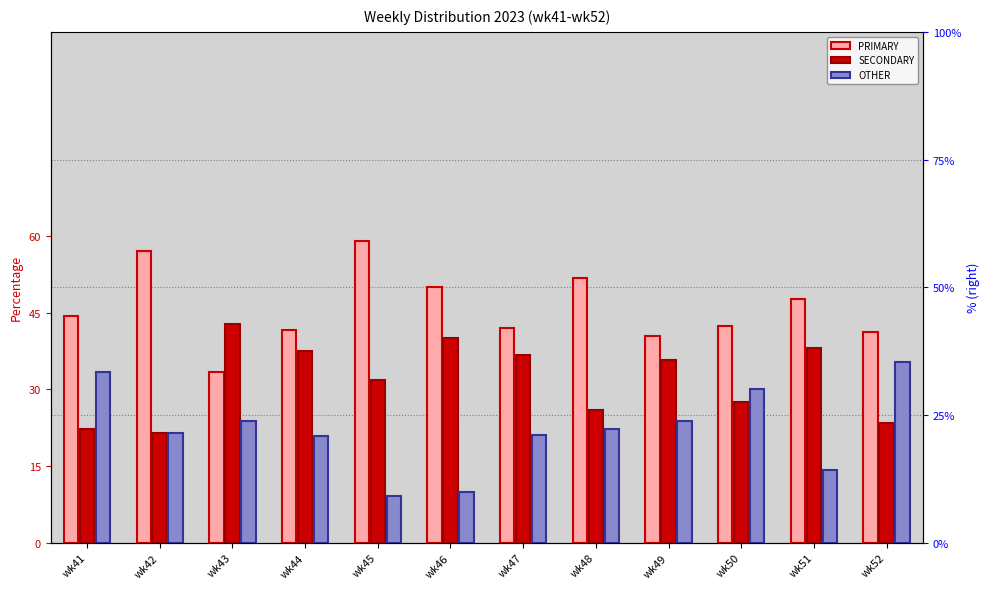

What is the lowest value of the SECONDARY series?

21.4